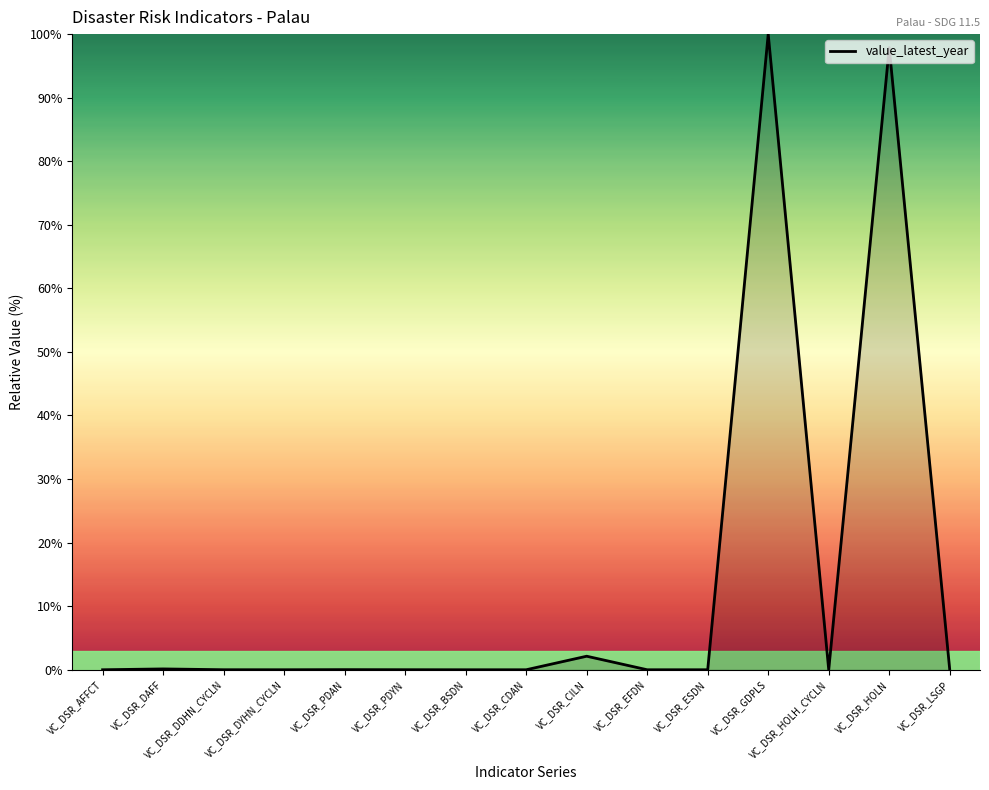

What is the difference between the maximum and minimum values?

100.0